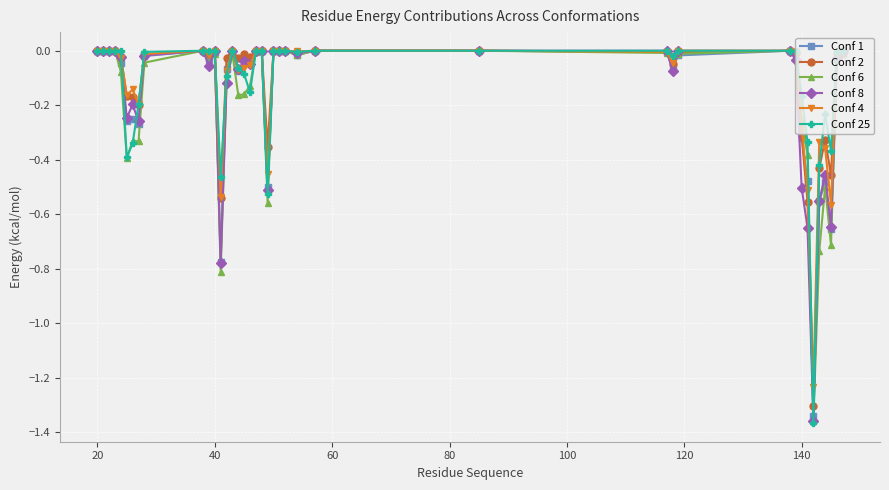

Which series has the widest spread of values?

Conf 25